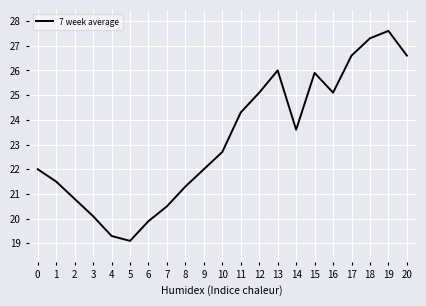

What is the difference between the values at 8 and 15?

4.6